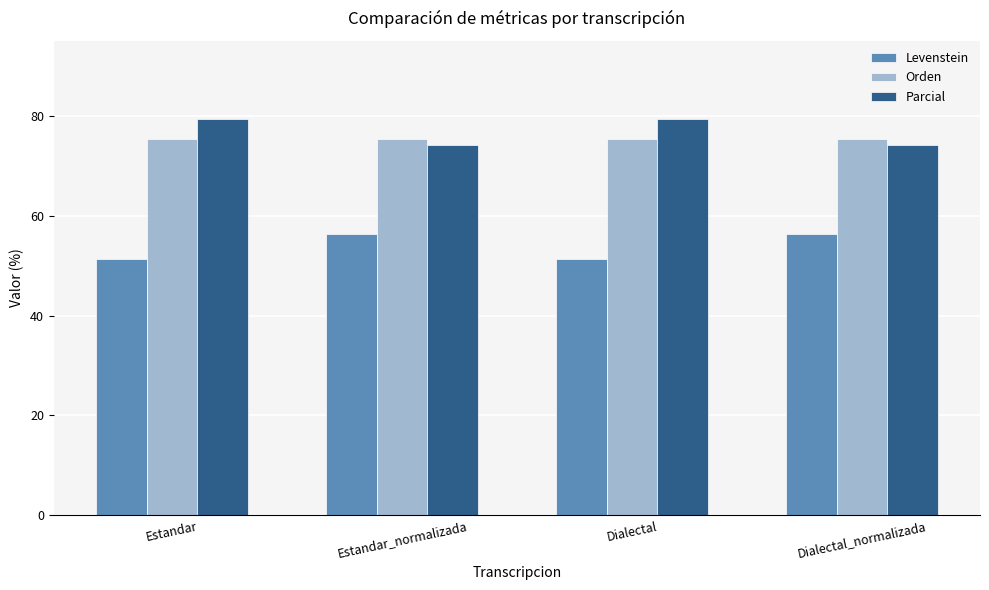

What is the sum of all Levenstein values?

215.2